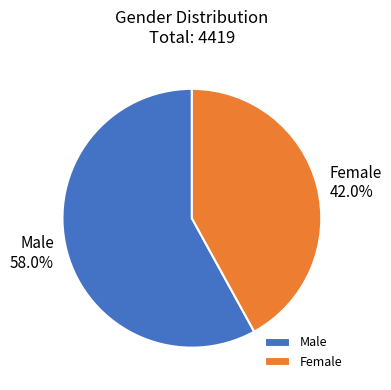

Is there a majority slice in this chart?

Yes